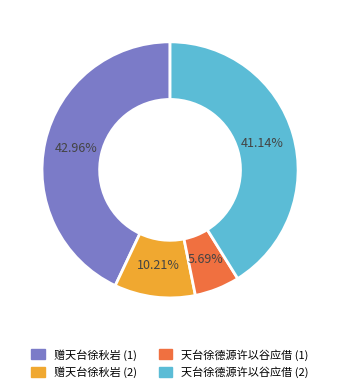

Between 天台徐德源许以谷应借 (1) and 赠天台徐秋岩 (2), which is larger?

赠天台徐秋岩 (2)